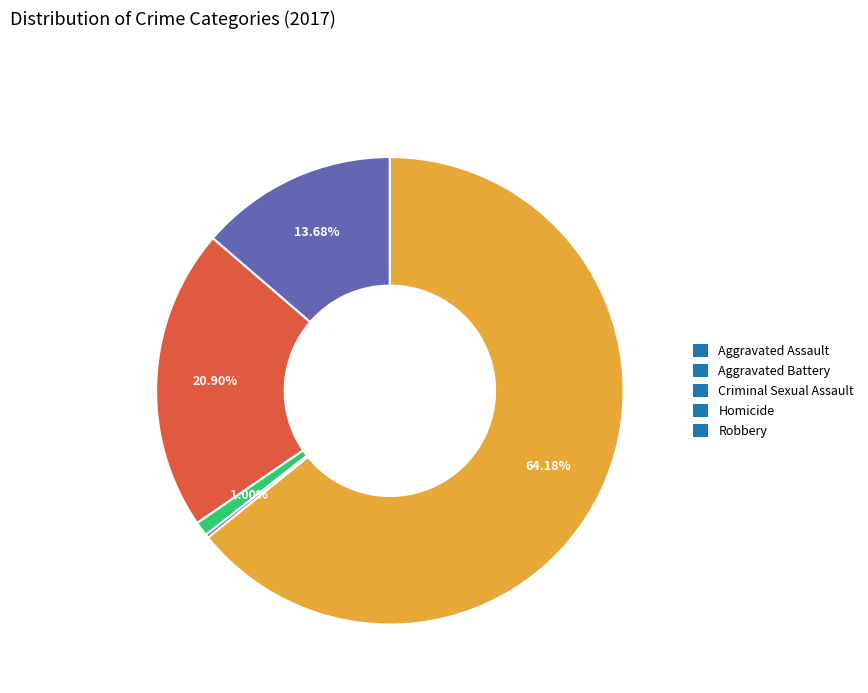

What is the largest slice in the pie chart?

Robbery